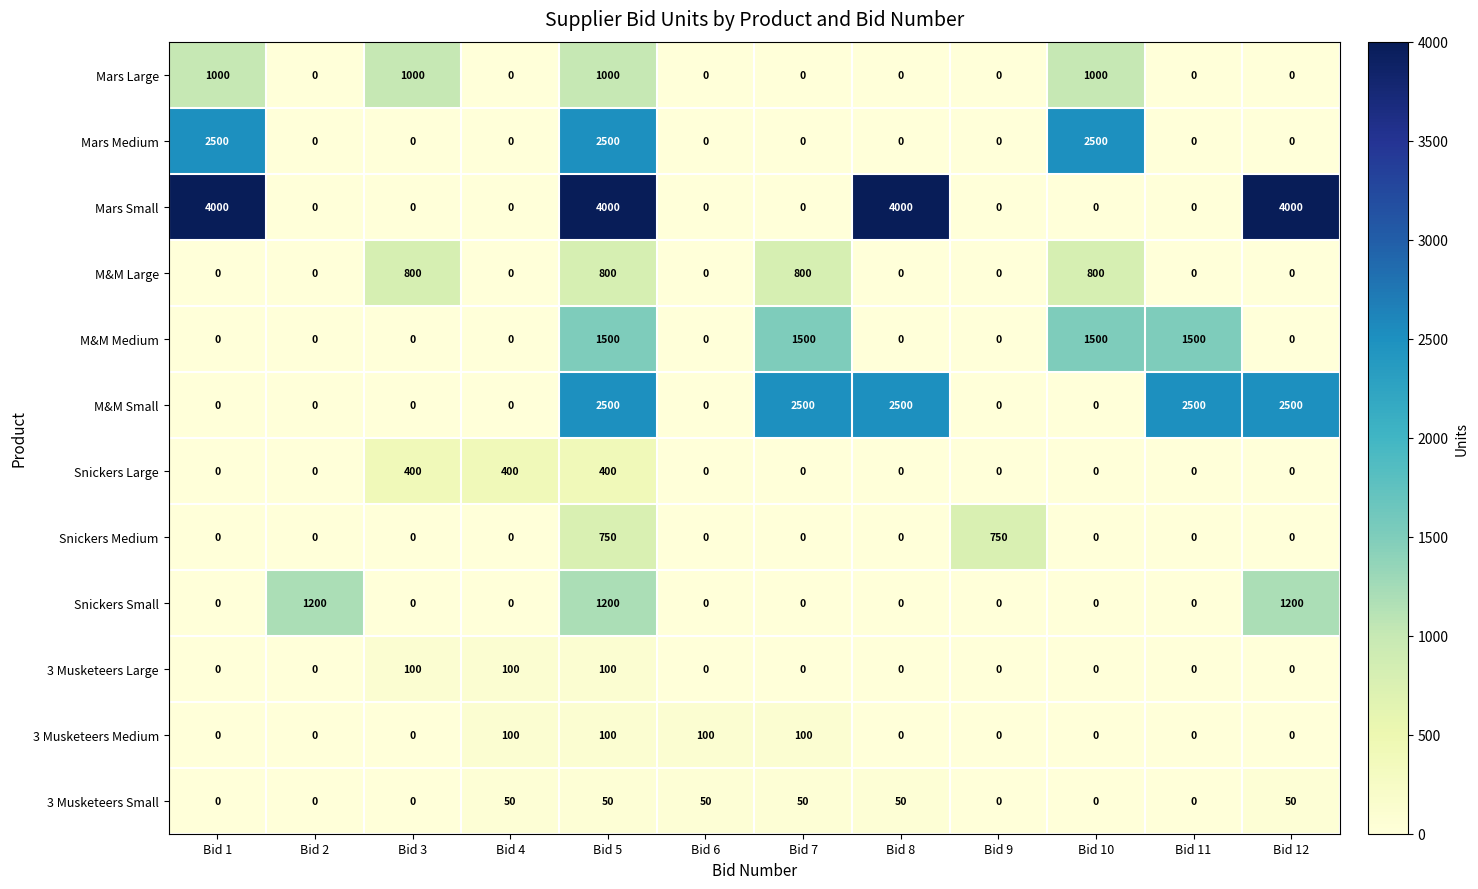

What is the average value of the Mars Medium series?

625